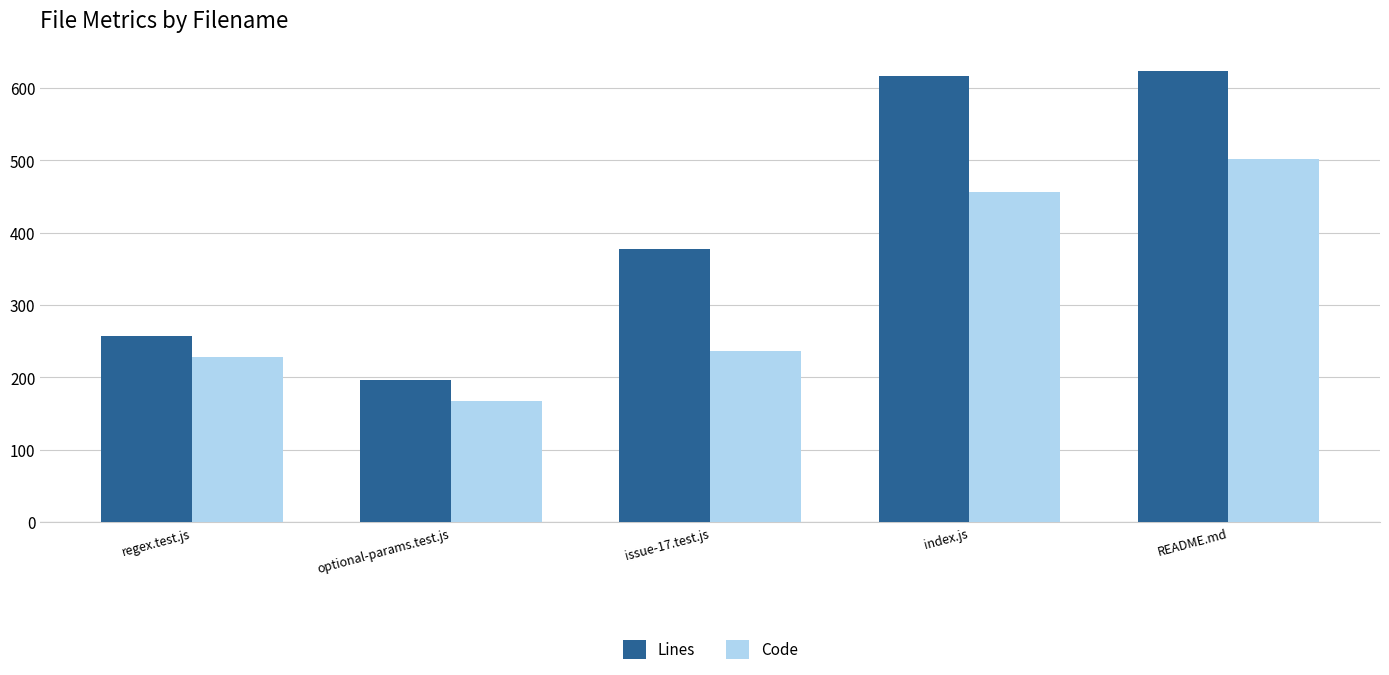

Is it true that Lines equals 617 at index.js?

True